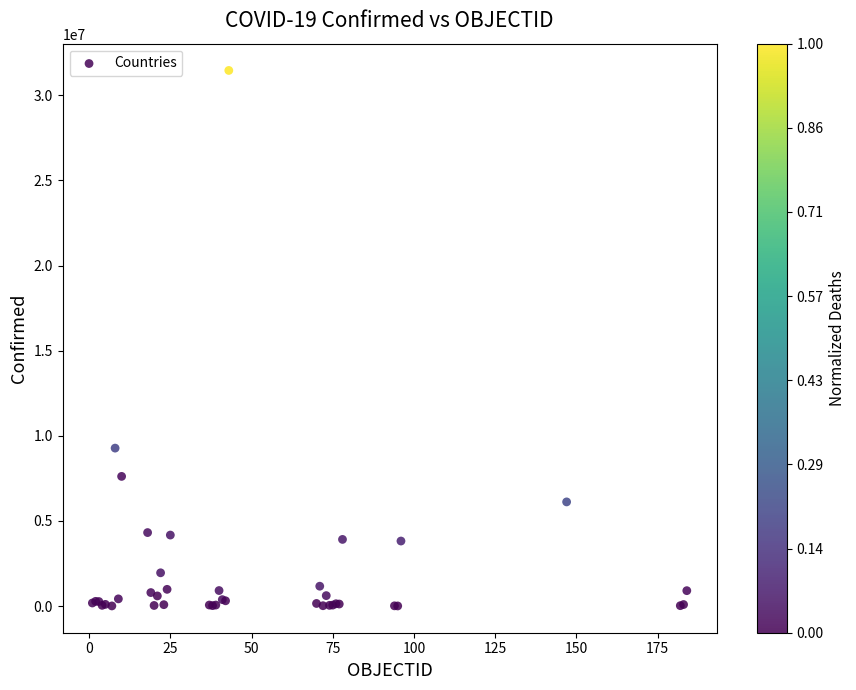

What Y value in the scatter plot is closest to 15732141?

9276618